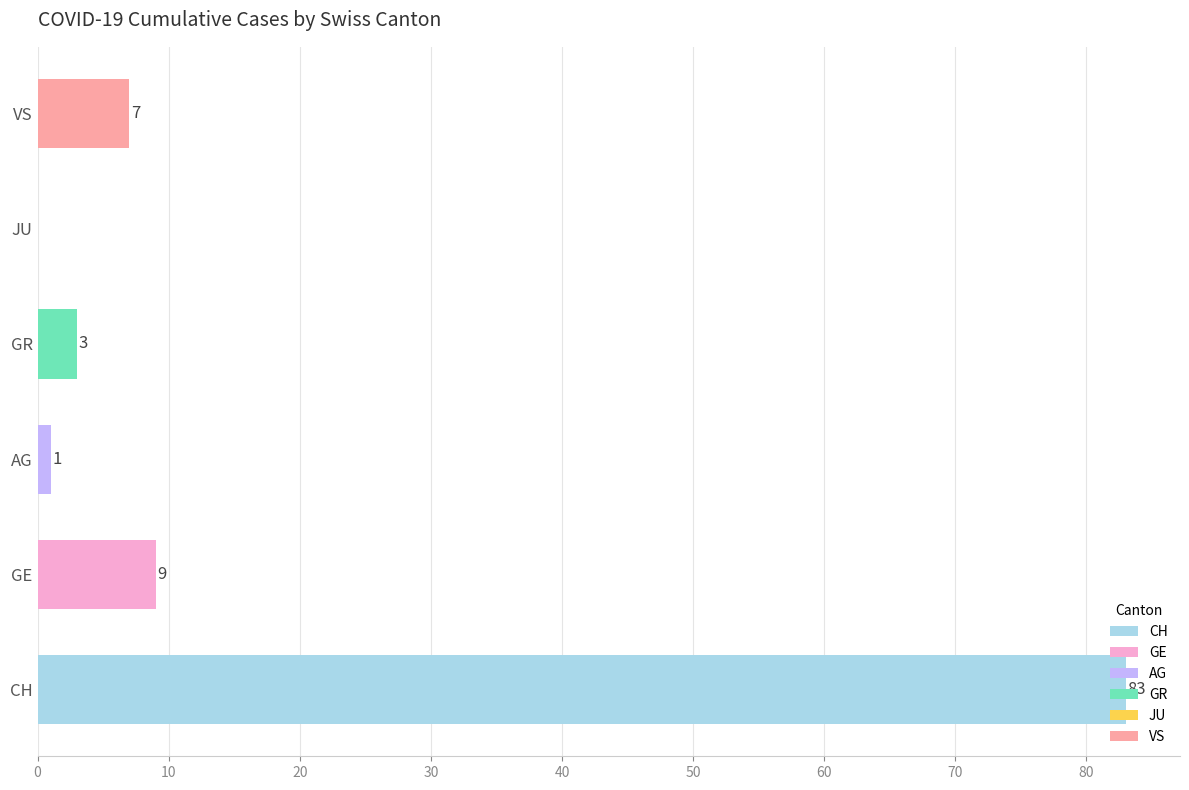

Which series has the largest total across all categories?

CH